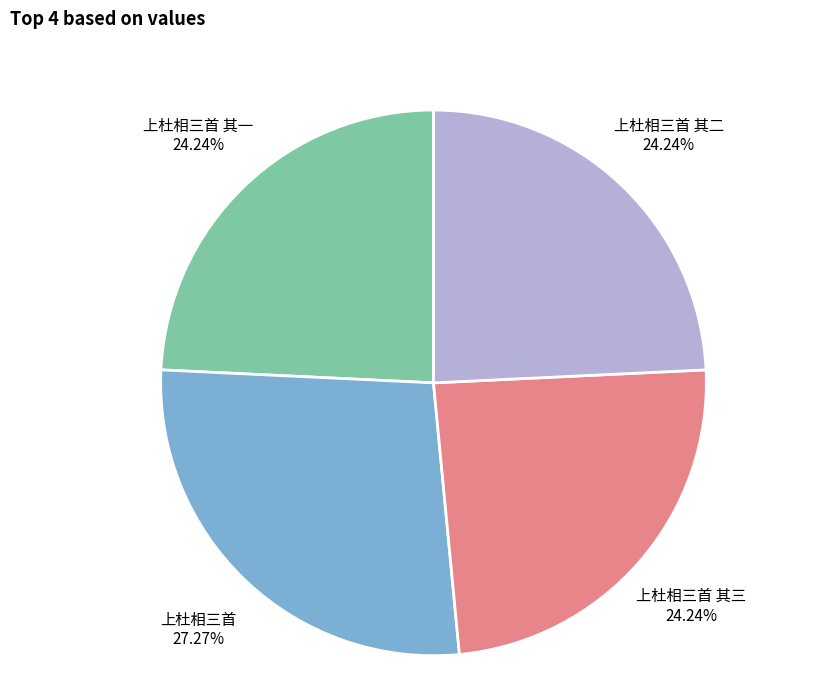

What is the ratio of the value at 上杜相三首 其三 to the value at 上杜相三首 其二?

1.0